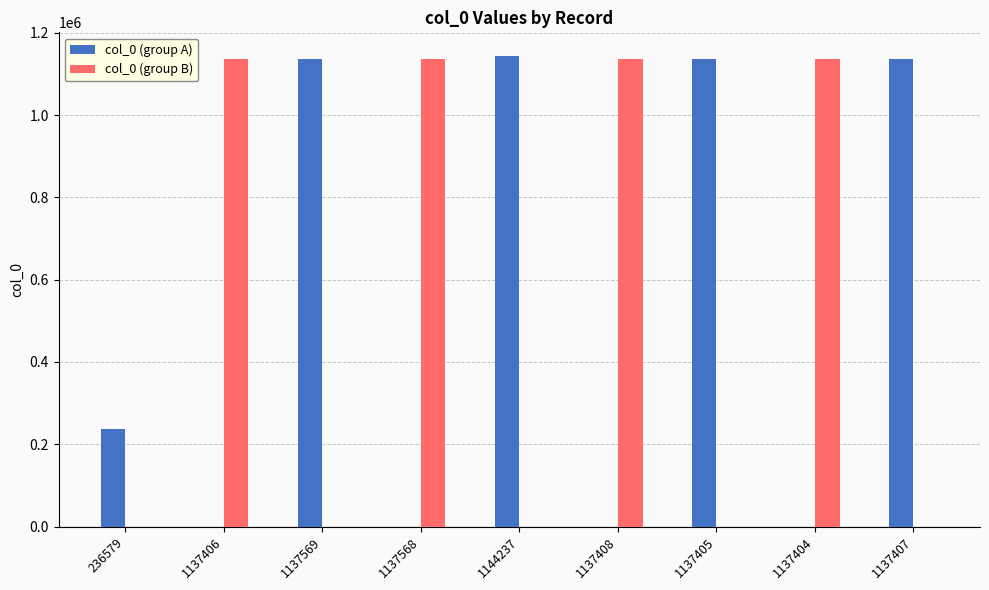

The value of col_0 (group B) at 1137405 is 441974. True or false?

False